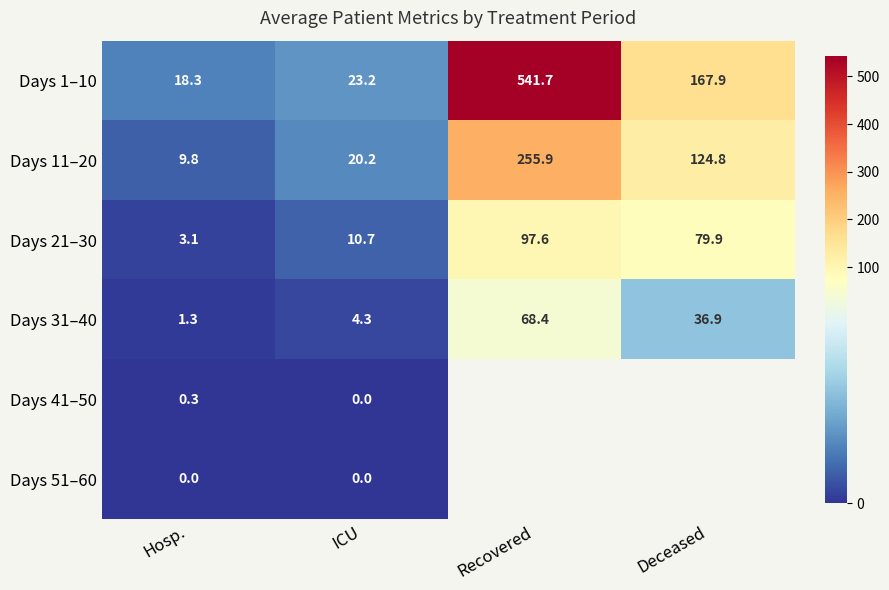

List the labels in order of Days 11–20 value, smallest first.

Hosp., ICU, Deceased, Recovered